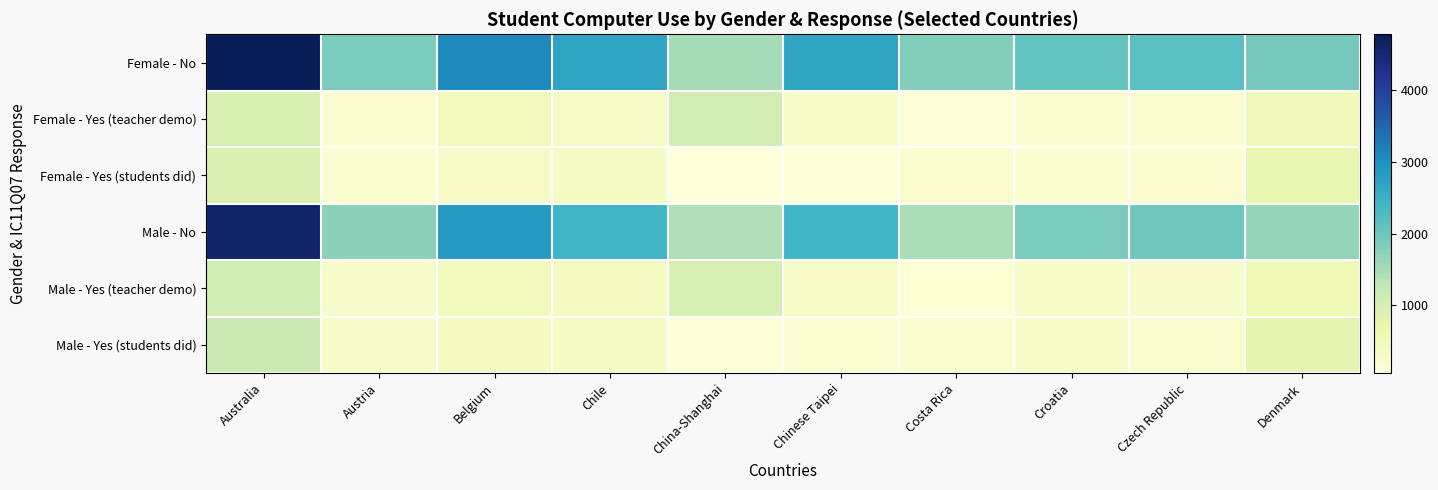

List the series in order of their peak value, highest first.

Female - No, Male - No, Male - Yes (students did), Male - Yes (teacher demo), Female - Yes (teacher demo), Female - Yes (students did)